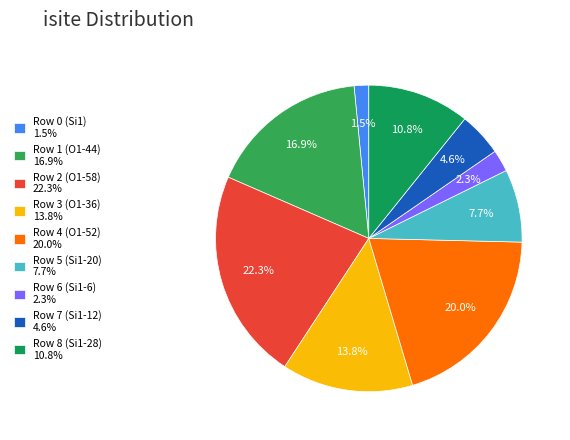

How many segments does this pie chart have?

9